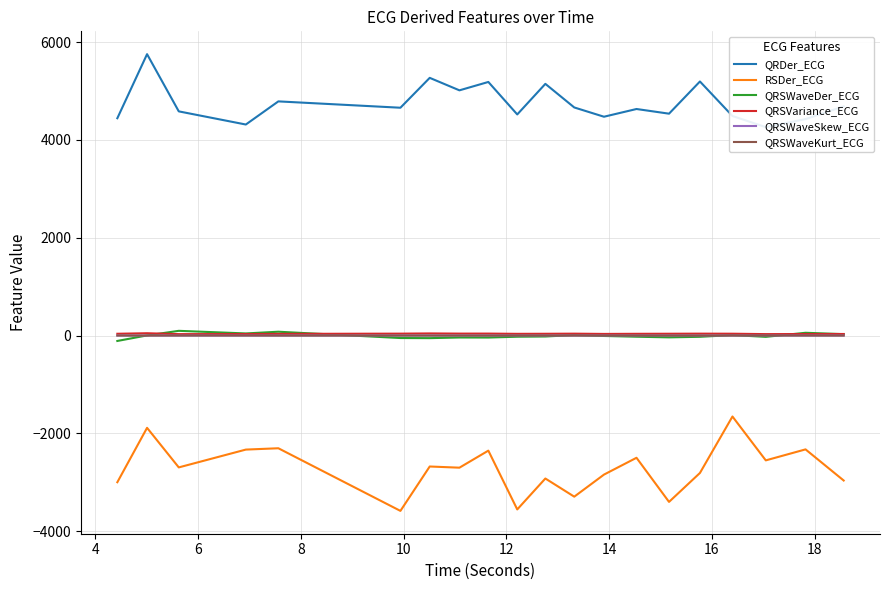

True or false: RSDer_ECG and QRSWaveKurt_ECG intersect in this chart.

False